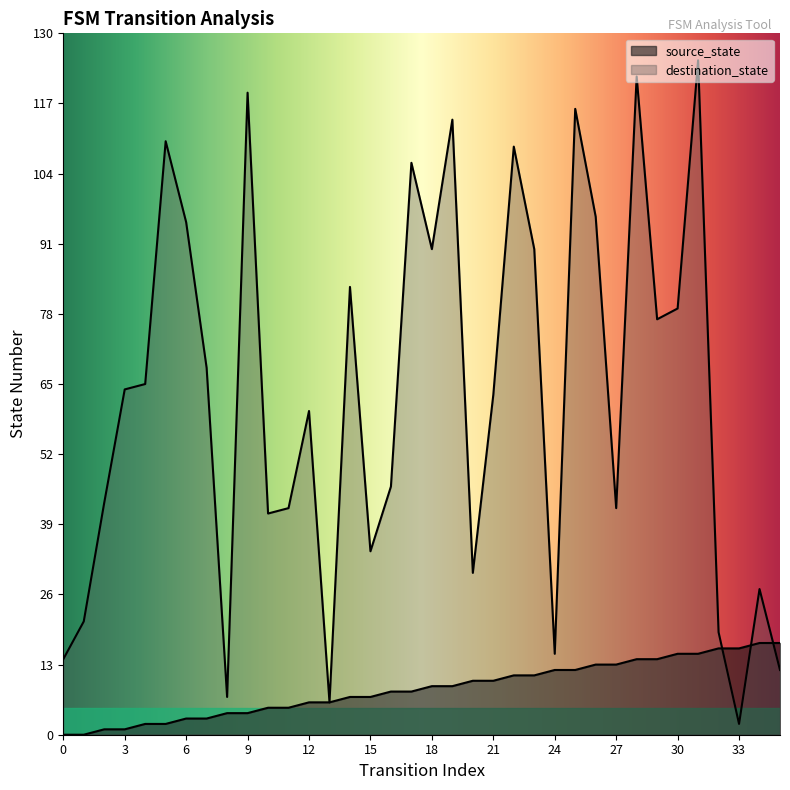

Reading left to right, extract all data points from this chart.

source_state: 0	0	1	1	2	2	3	3	4	4	5	5	6	6	7	7	8	8	9	9	10	10	11	11	12	12	13	13	14	14	15	15	16	16	17	17
destination_state: 14	21	43	64	65	110	95	68	7	119	41	42	60	6	83	34	46	106	90	114	30	63	109	90	15	116	96	42	122	77	79	125	19	2	27	12